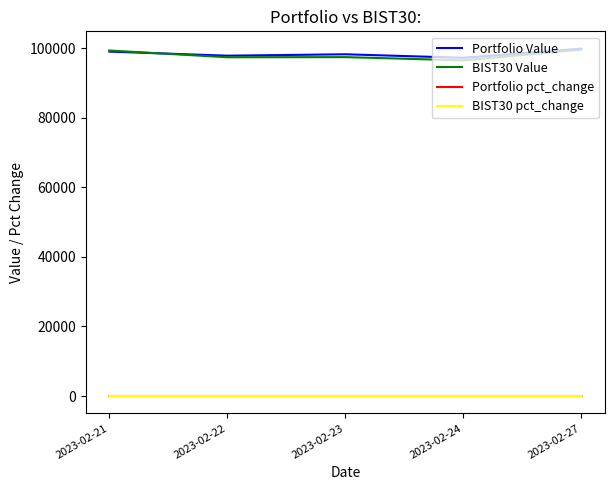

The Portfolio Value series shows 157482.0 at 2023-02-27. True or false?

False